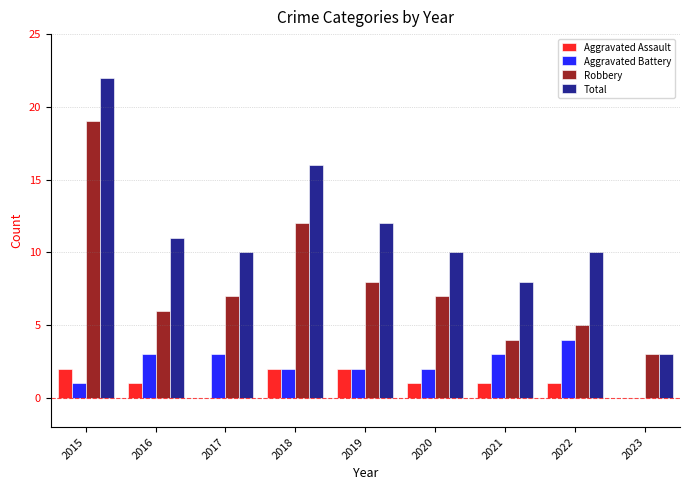

At which label does Robbery reach its peak?

2015